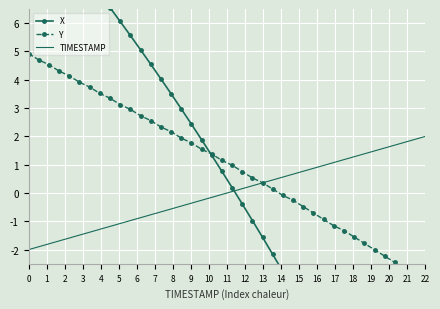

Reading left to right, transcribe all the data shown in this chart.

X: 10.2	9.8	9.3	8.9	8.4	8.0	7.5	7.0	6.5	6.1	5.6	5.1	4.6	4.0	3.5	3.0	2.4	1.9	1.3	0.8	0.2	-0.4	-1.0	-1.6	-2.2	-2.8	-3.4	-4.0	-4.7	-5.3	-5.9	-6.6	-7.2	-7.9	-8.6	-9.2	-9.9	-10.5	-11.2	-11.8
Y: 4.9	4.7	4.5	4.3	4.1	3.9	3.7	3.5	3.3	3.1	3.0	2.7	2.6	2.3	2.2	1.9	1.8	1.5	1.4	1.2	1.0	0.8	0.5	0.4	0.1	-0.1	-0.3	-0.5	-0.7	-0.9	-1.2	-1.3	-1.6	-1.8	-2.0	-2.2	-2.5	-2.7	-2.8	-3.1
TIMESTAMP: -2.0	-1.9	-1.8	-1.7	-1.6	-1.5	-1.4	-1.3	-1.2	-1.1	-1.0	-0.9	-0.8	-0.7	-0.6	-0.5	-0.4	-0.3	-0.2	-0.1	0.1	0.2	0.3	0.4	0.5	0.6	0.7	0.8	0.9	1.0	1.1	1.2	1.3	1.4	1.5	1.6	1.7	1.8	1.9	2.0